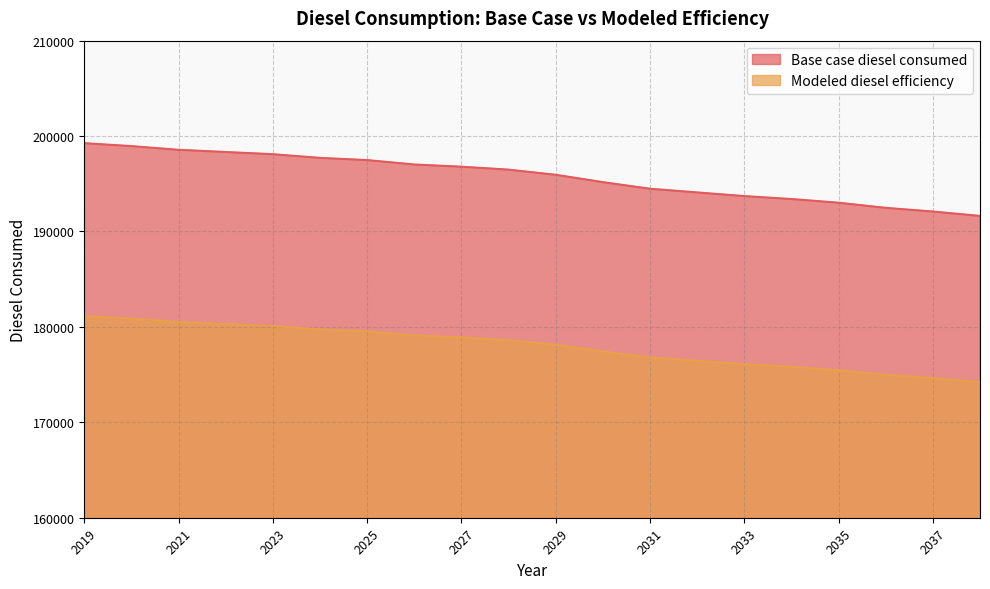

True or false: Modeled diesel efficiency and Base case diesel consumed intersect in this chart.

False